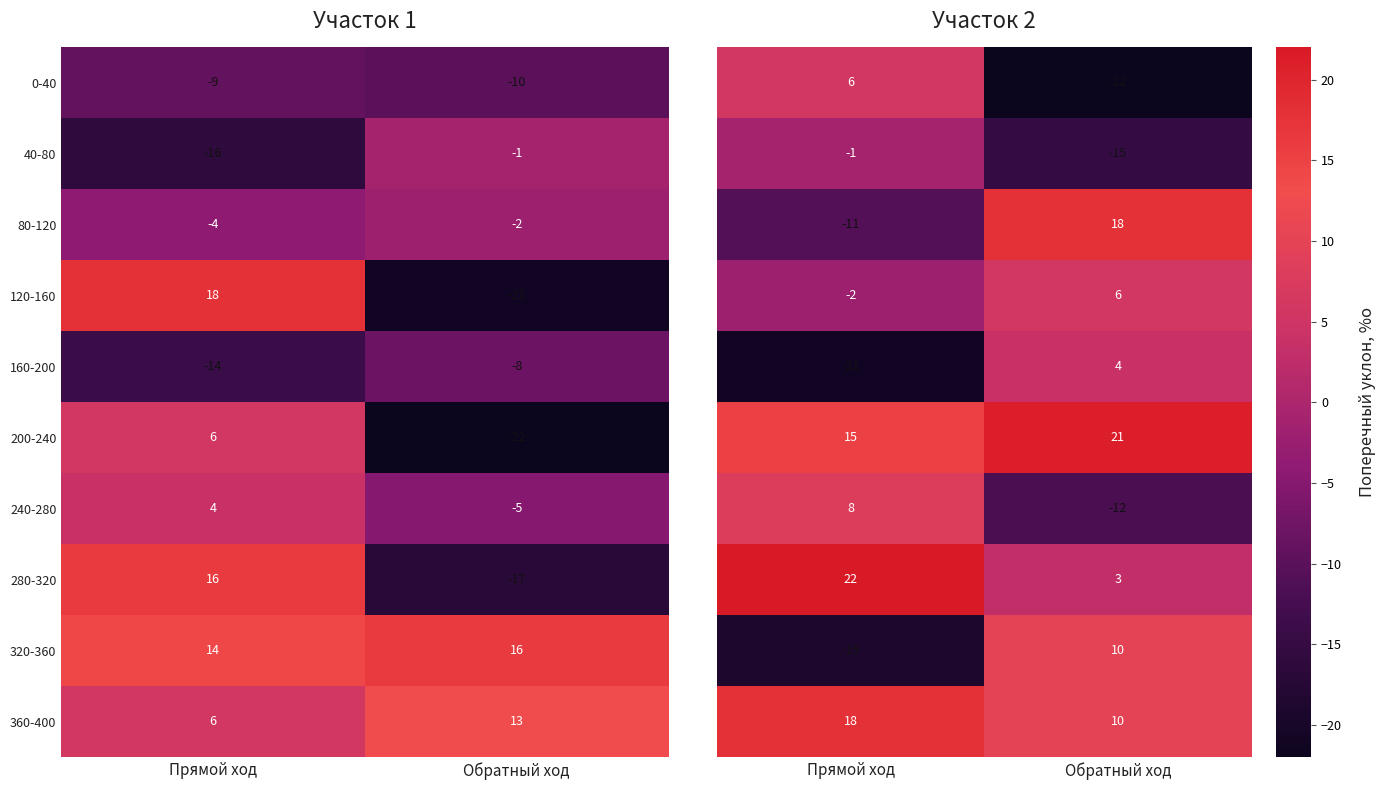

Is the value of 40-80 at Обратный ход greater than the value of 80-120 at Прямой ход?

Yes